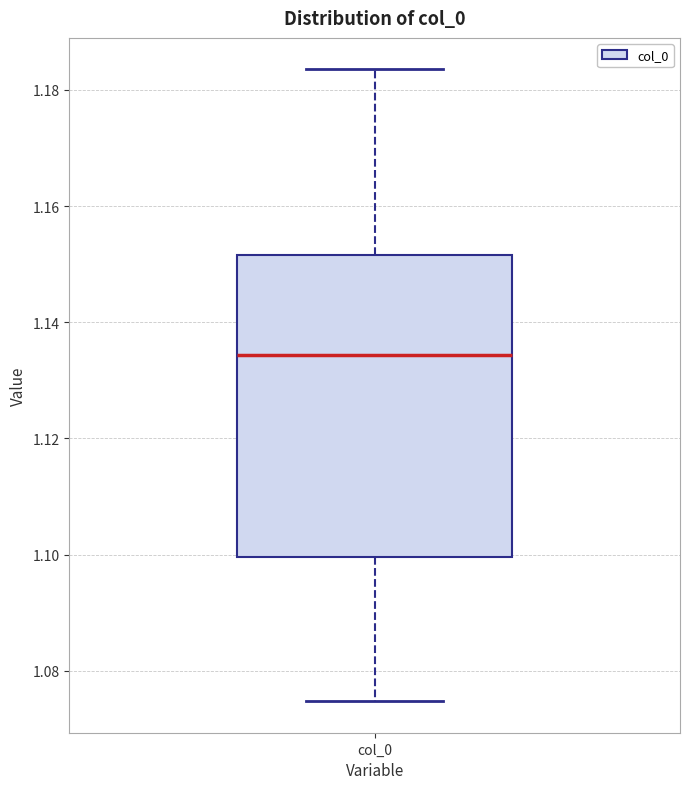

Transcribe this box plot: give where the median line is, the range the box spans, and where the two whiskers end, as read against the y-axis. The values are not printed on the chart, so give them approximately, as read against the axis.

median 1.134, box 1.100 to 1.152, whiskers 1.074 to 1.184